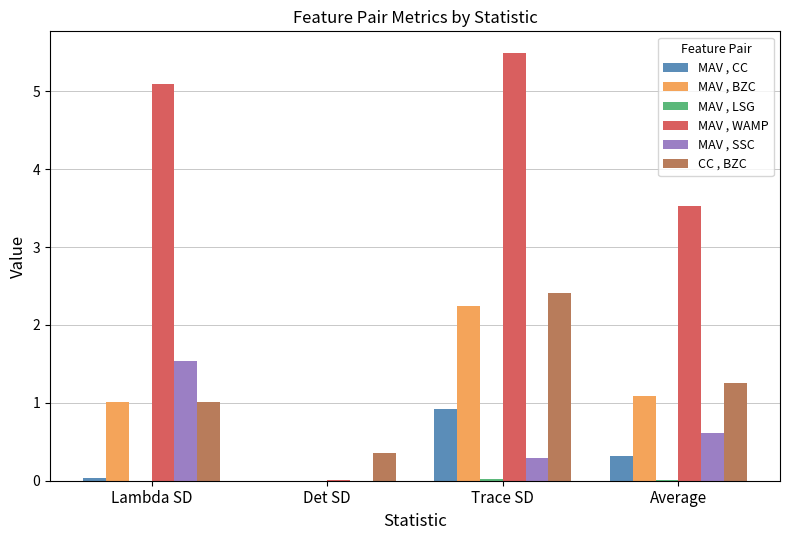

What is the sum of all MAV , SSC values?

2.5